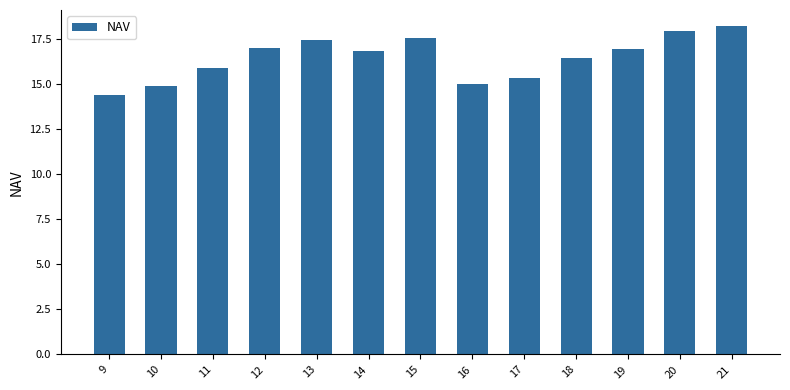

What is the minimum value shown in the chart?

14.4